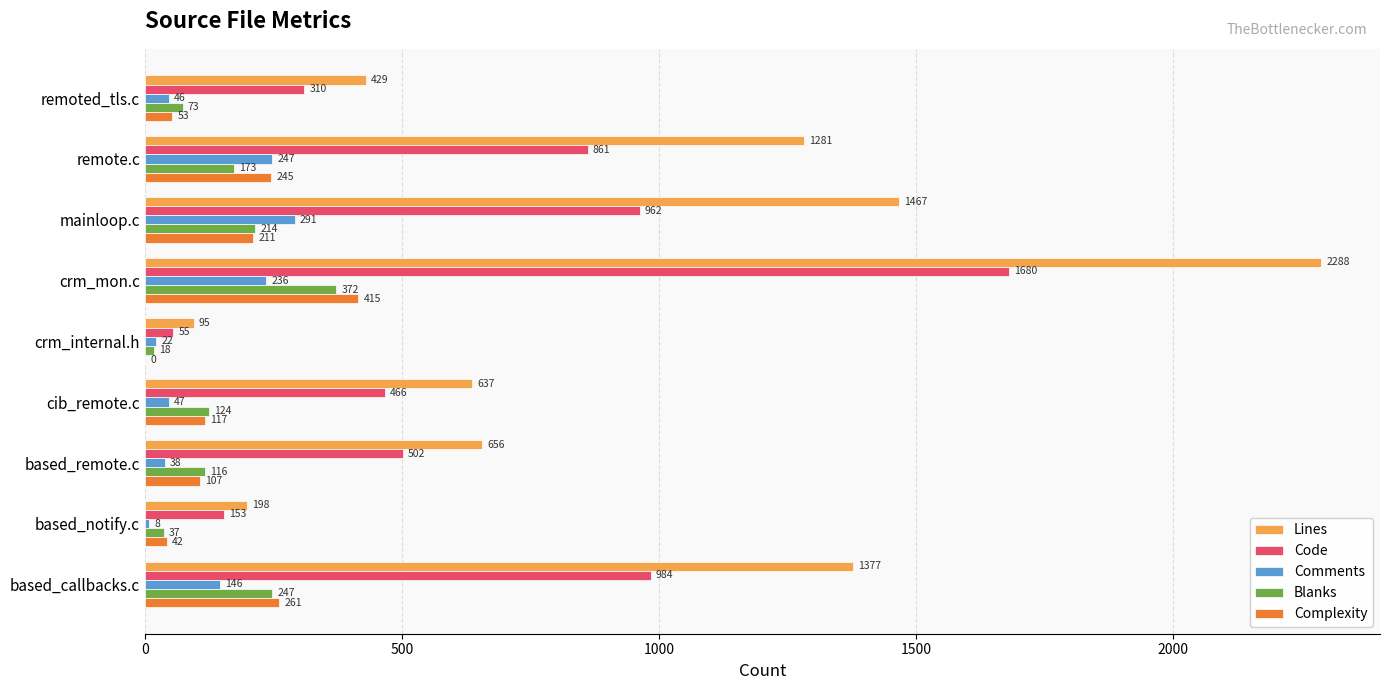

What is the sum of all Comments values?

1081